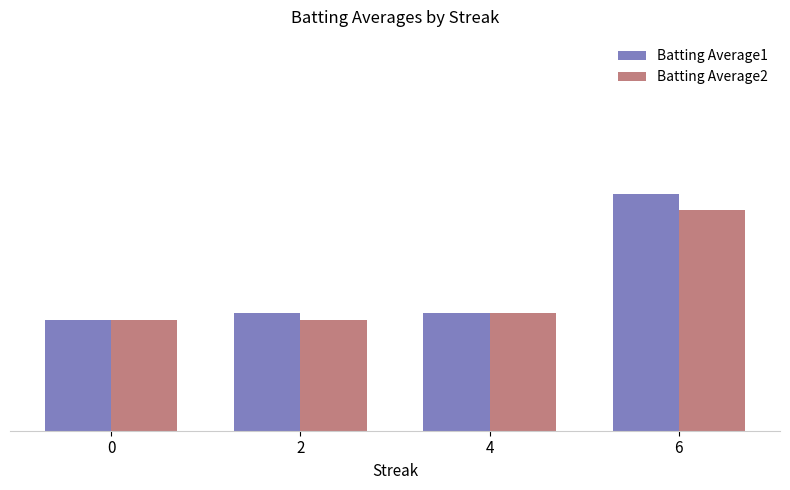

Which series has the widest spread of values?

Batting Average1